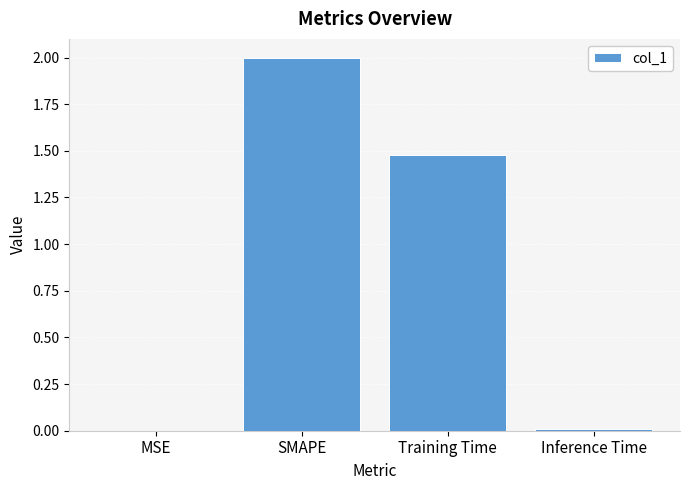

Which category has the highest value across all series?

SMAPE